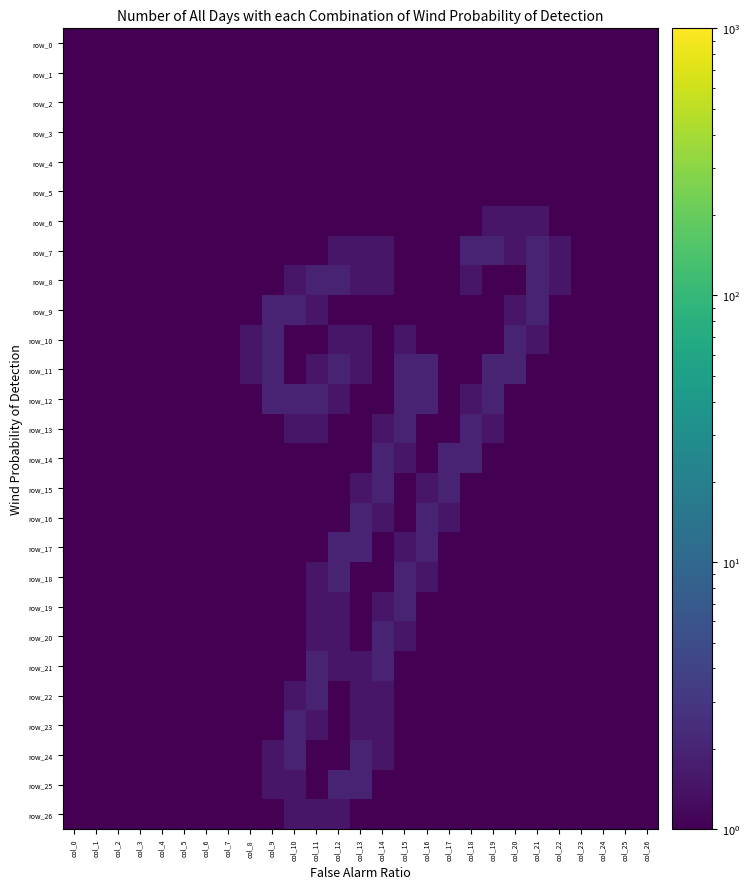

Rank the series by their maximum value, from lowest to highest.

row_0, row_1, row_2, row_3, row_4, row_5, row_6, row_26, row_7, row_8, row_9, row_10, row_11, row_12, row_13, row_14, row_15, row_16, row_17, row_18, row_19, row_20, row_21, row_22, row_23, row_24, row_25